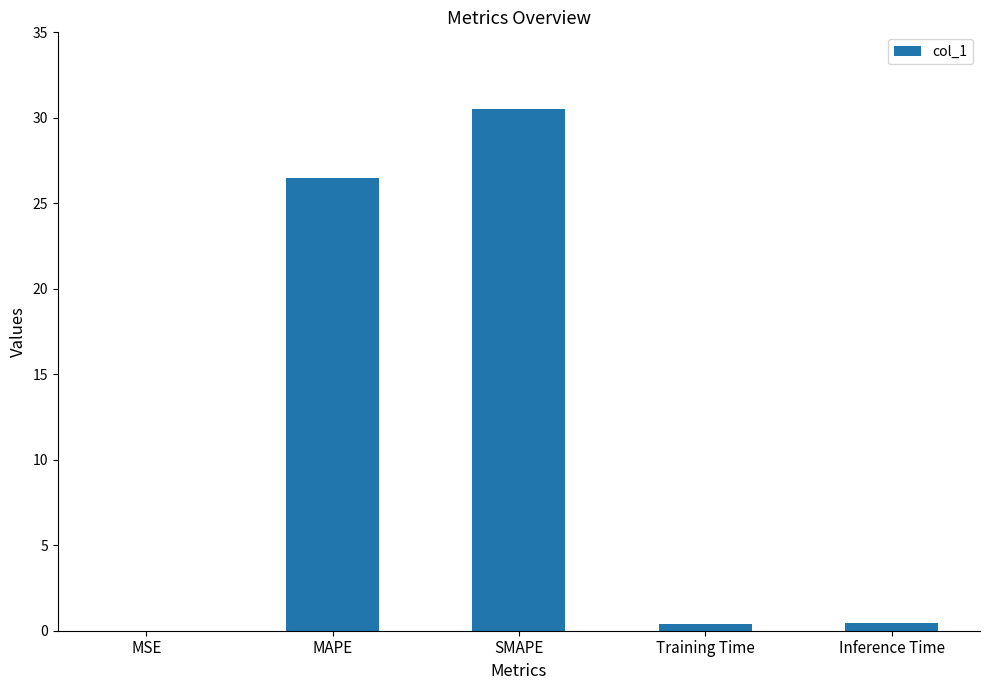

Between SMAPE and Inference Time, which is larger?

SMAPE